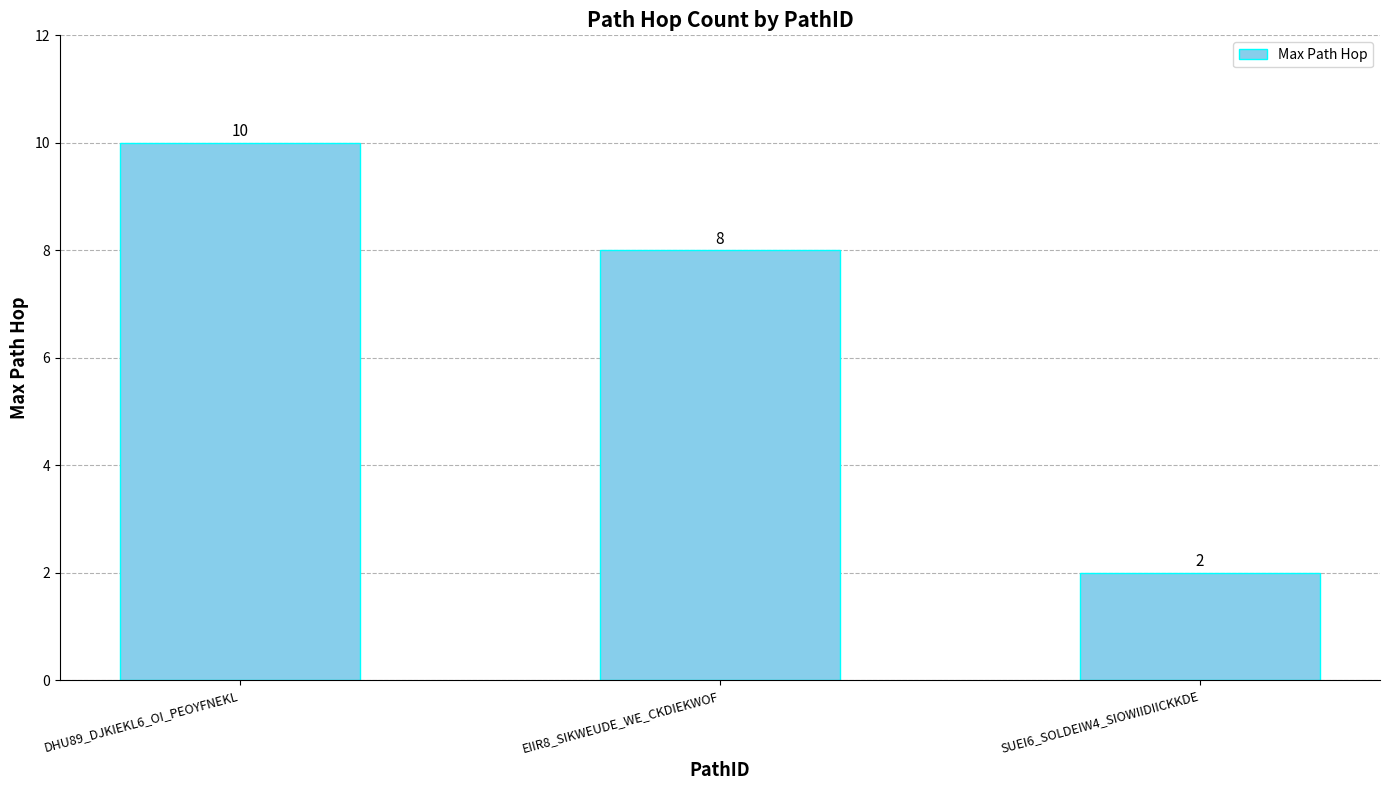

What is the minimum value shown in the chart?

2